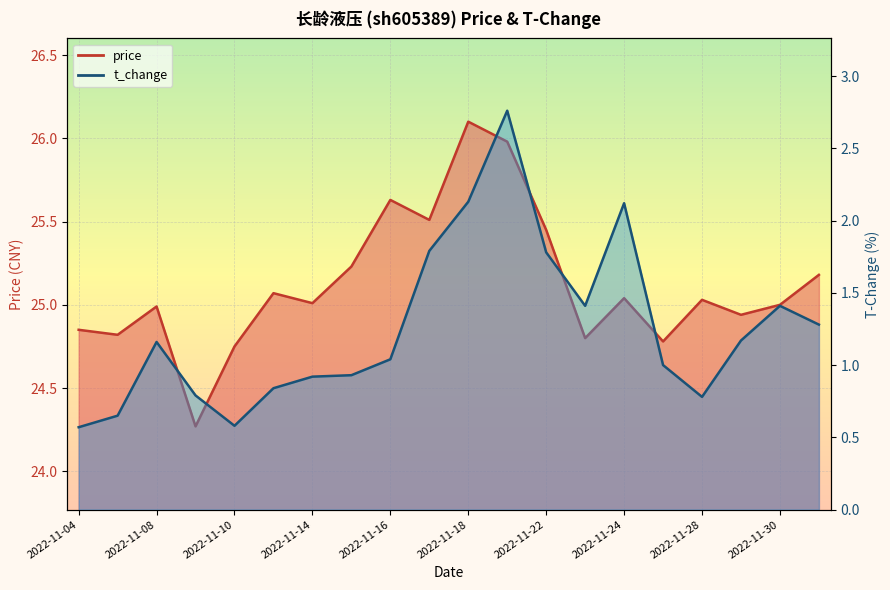

What are all the series names shown in the legend?

price, t_change